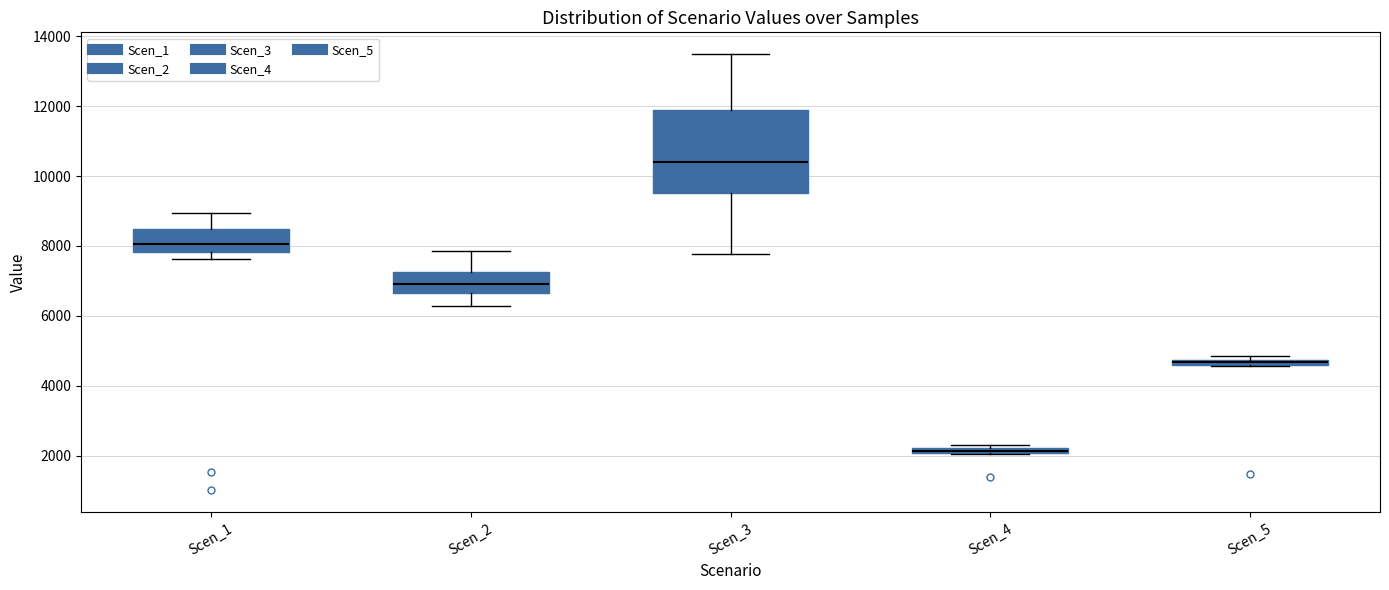

Where is the lower edge of the box for Scen_3 on the y-axis? The values are not printed on the chart, so give them approximately, as read against the axis.

9600